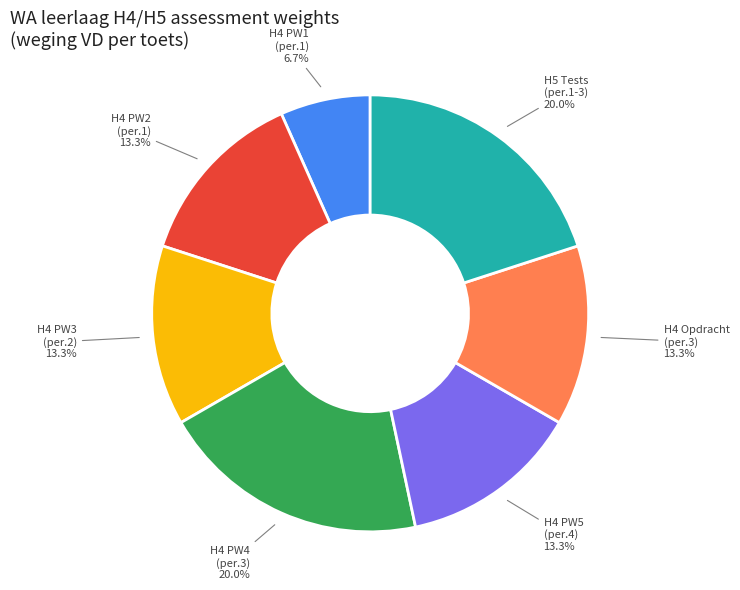

Which category has the smallest portion of the pie?

H4 PW1 (per.1)